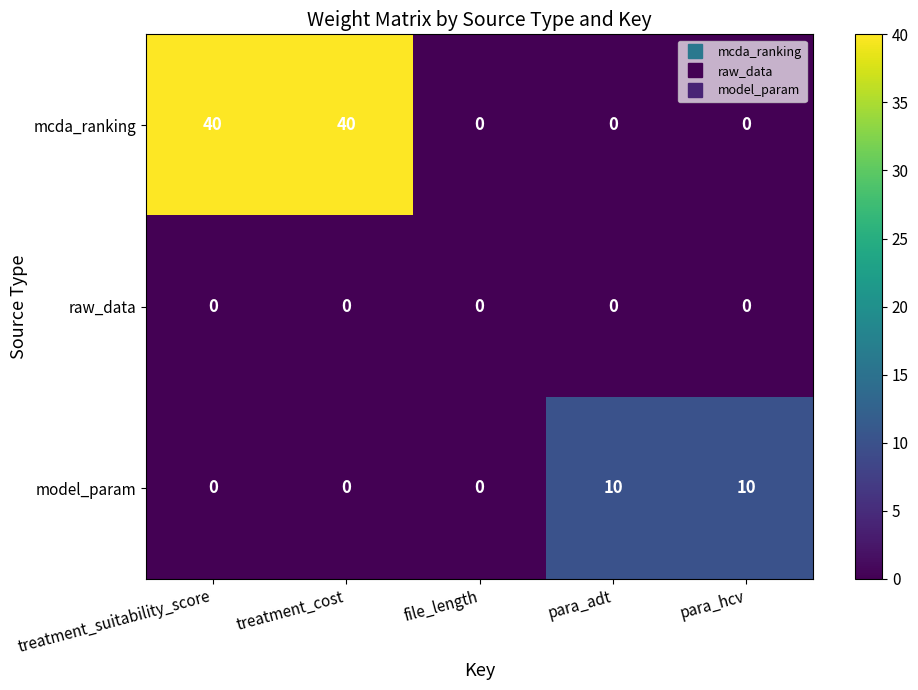

The mcda_ranking series shows 0 at para_adt. True or false?

True